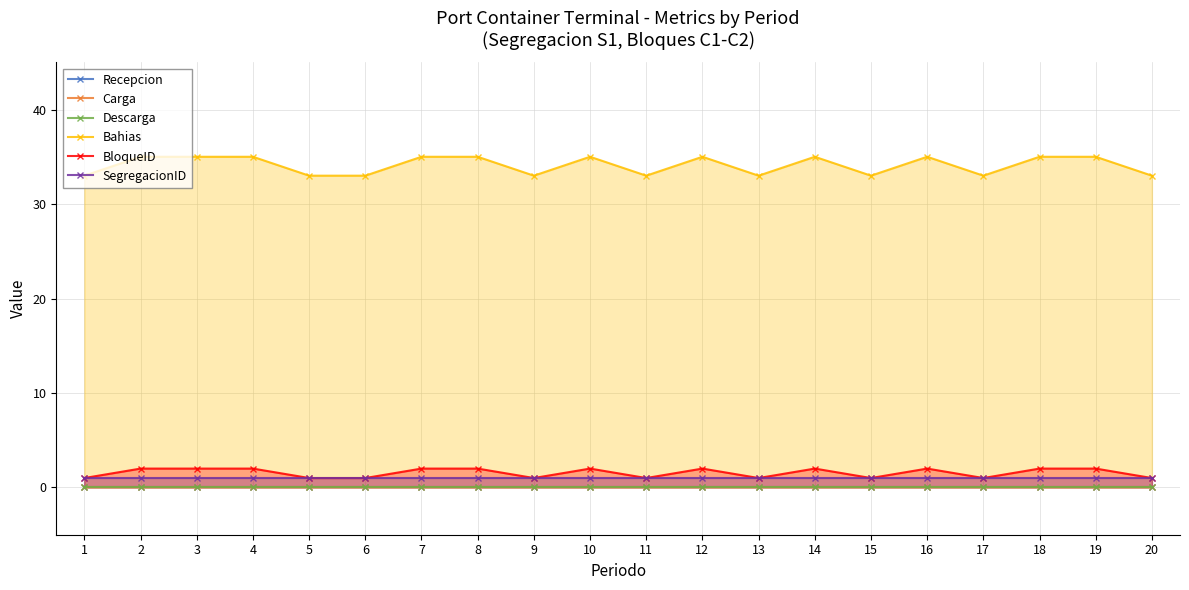

True or false: BloqueID and Bahias intersect in this chart.

False